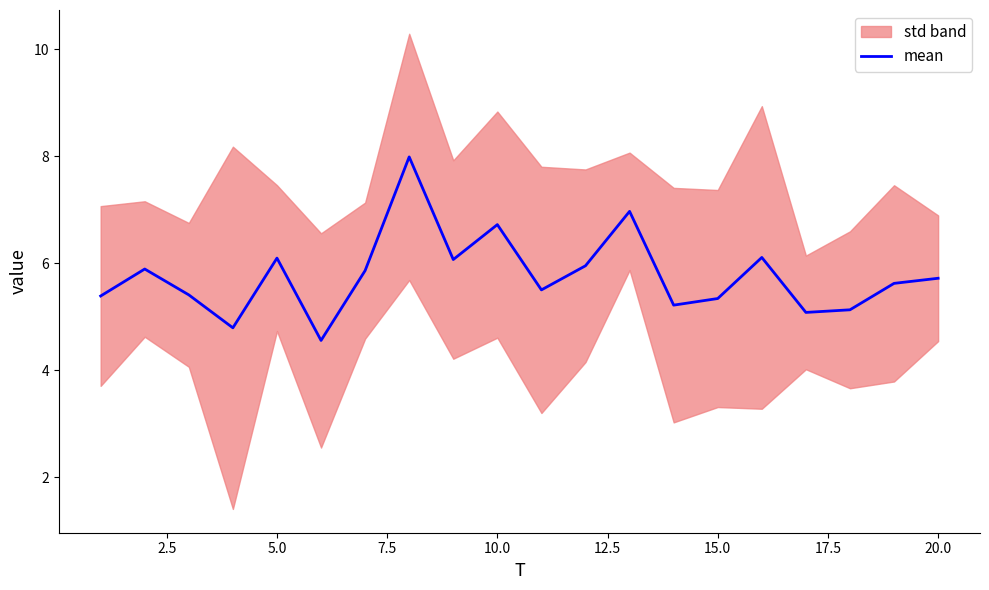

What is the average value?

5.8